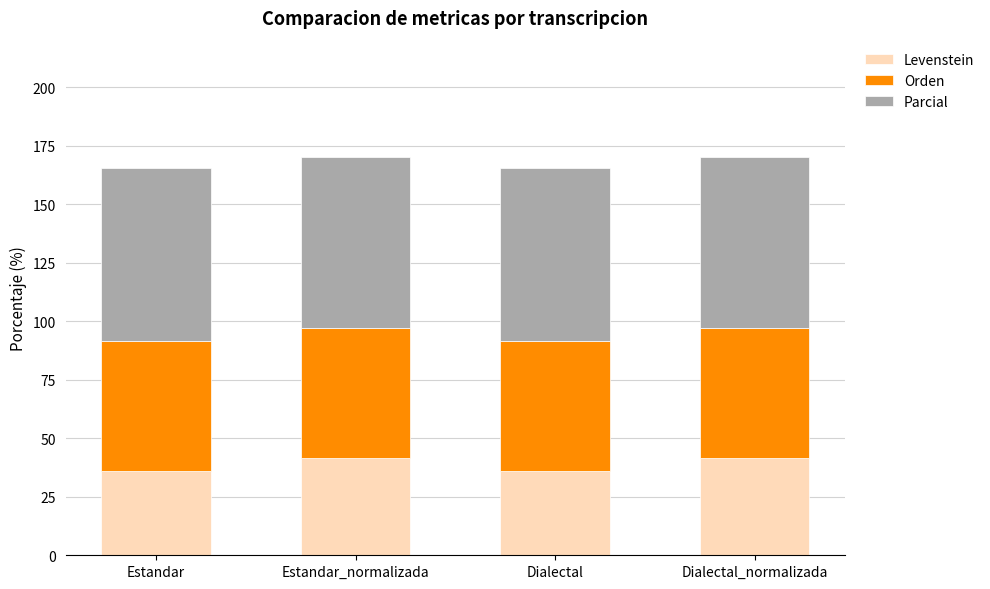

What is the total value across all series at Dialectal?

165.7